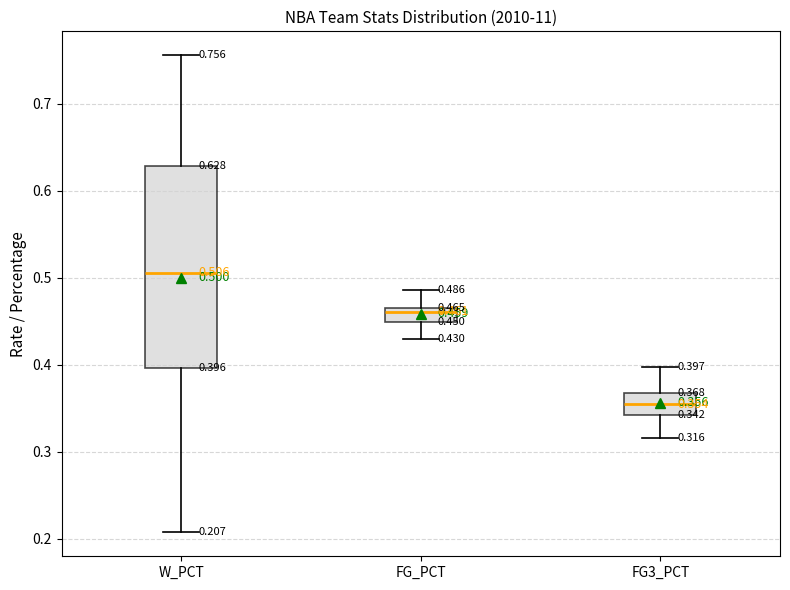

Which box has the highest median line?

W_PCT